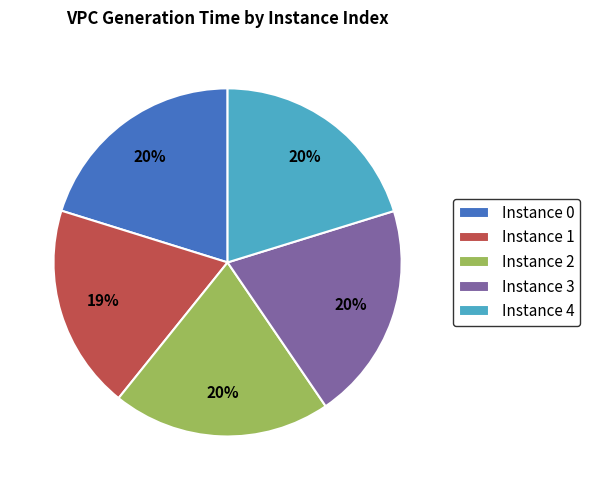

True or false: Instance 1 accounts for 14% of the total.

False